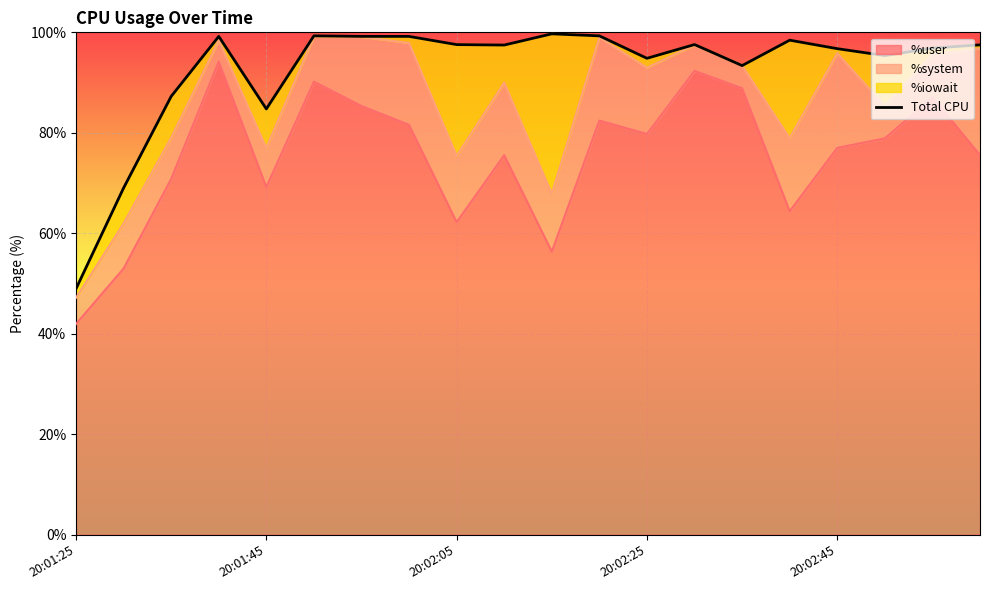

How many lines are shown in the chart?

1